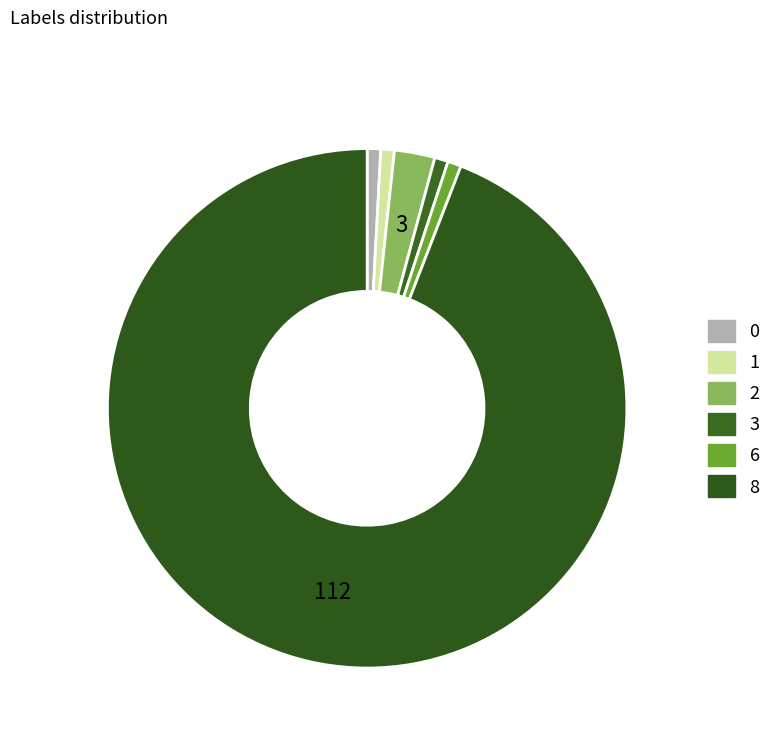

Combined, do 6 and 2 account for over 50%?

No